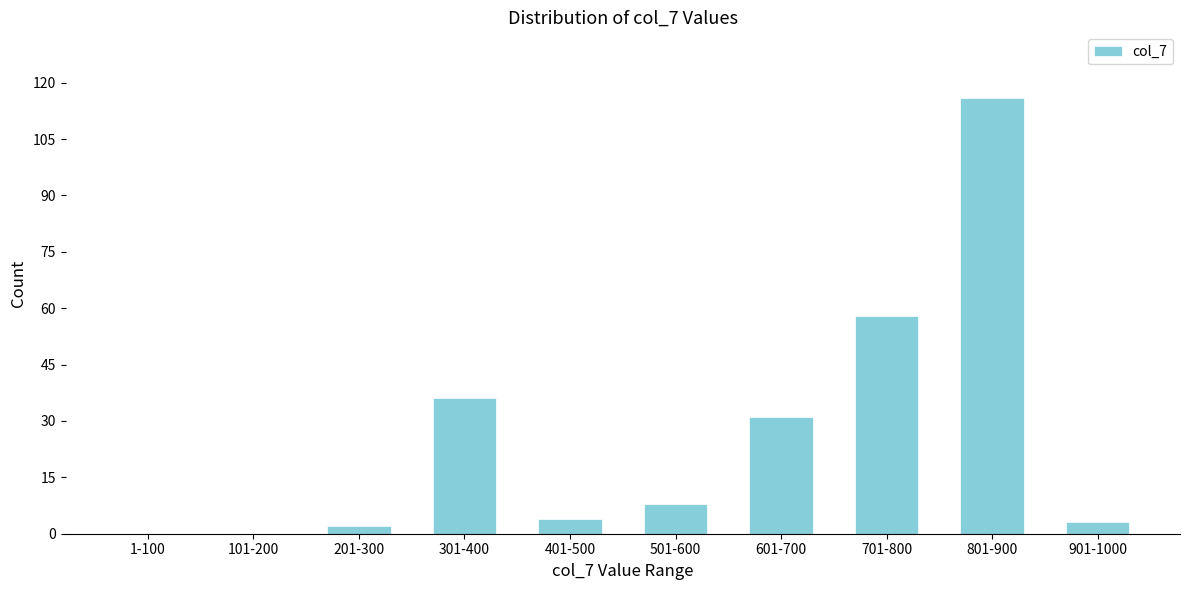

Reading left to right, what are all the values shown in this chart?

1-100=0	101-200=0	201-300=2	301-400=36	401-500=4	501-600=8	601-700=31	701-800=58	801-900=116	901-1000=3